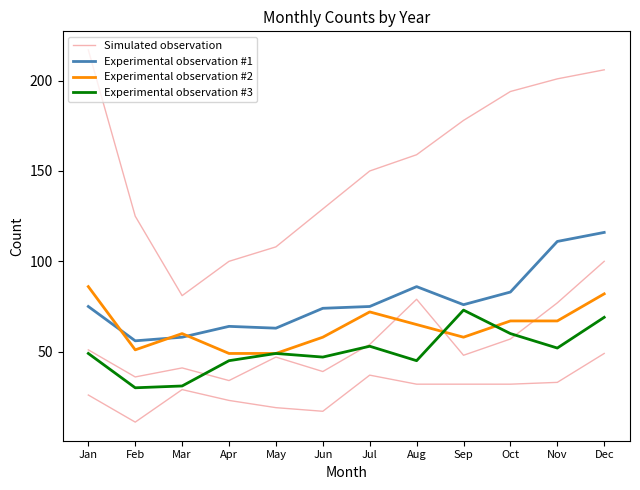

List the labels in order of Simulated observation value, largest first.

Jan, Dec, Nov, Oct, Sep, Aug, Jul, Jun, Feb, May, Apr, Mar